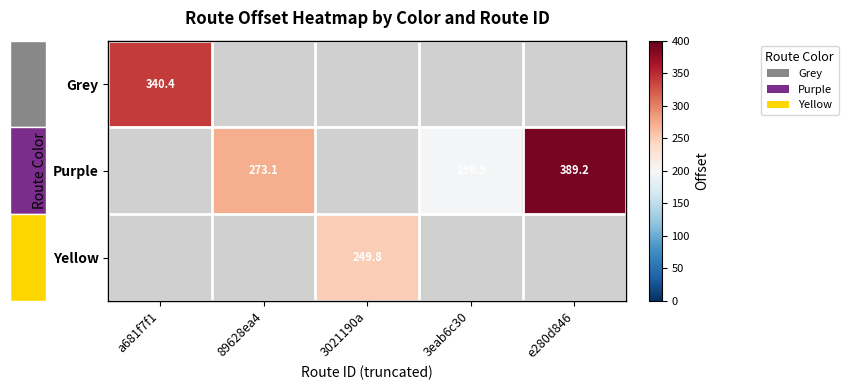

What is the smallest value displayed?

196.9